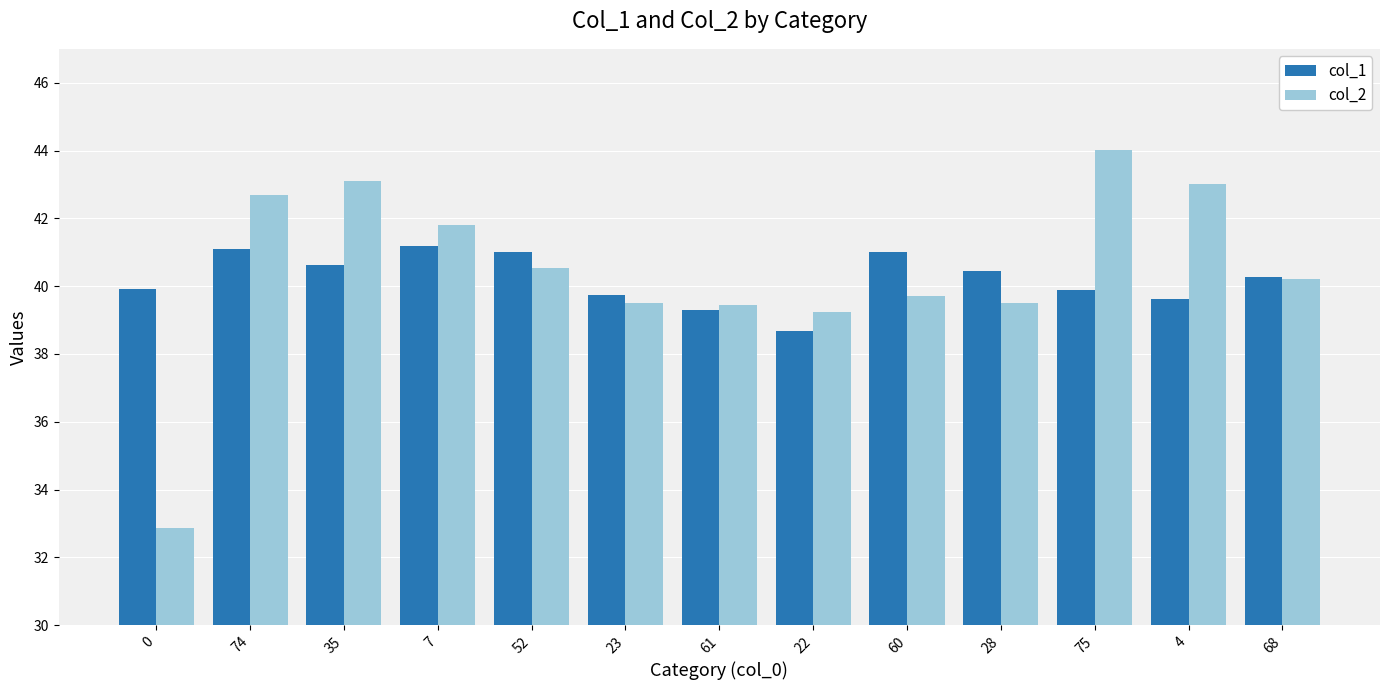

What is the total value across all series at 35?

83.7